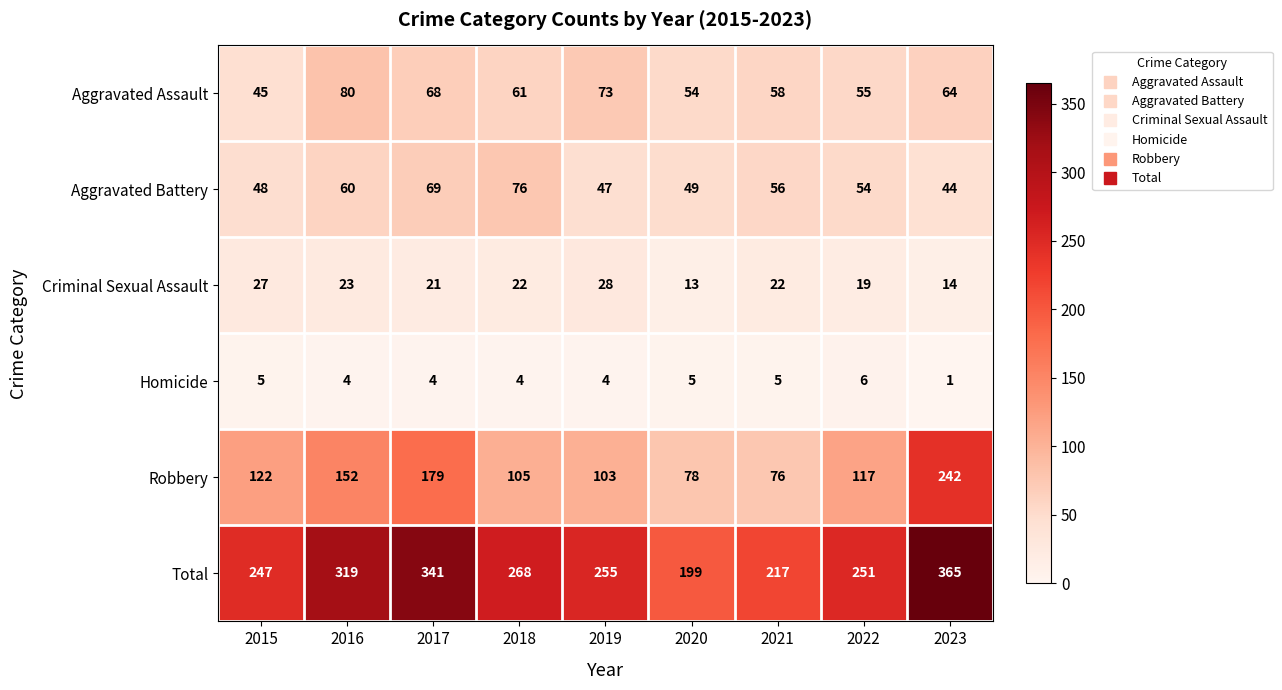

What is the total value across all series at 2023?

730